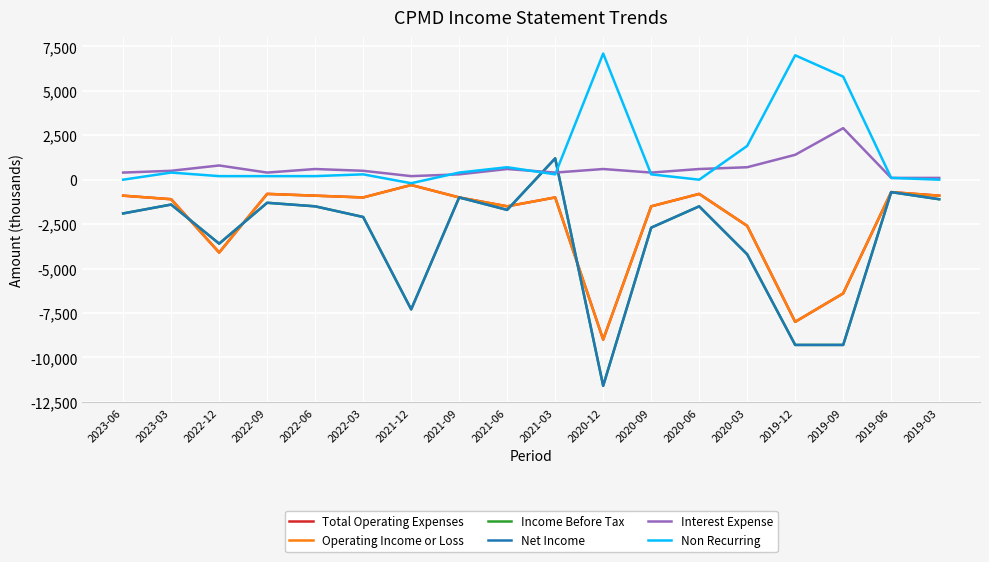

Which series changed the most between 2022-12 and 2020-09?

Total Operating Expenses